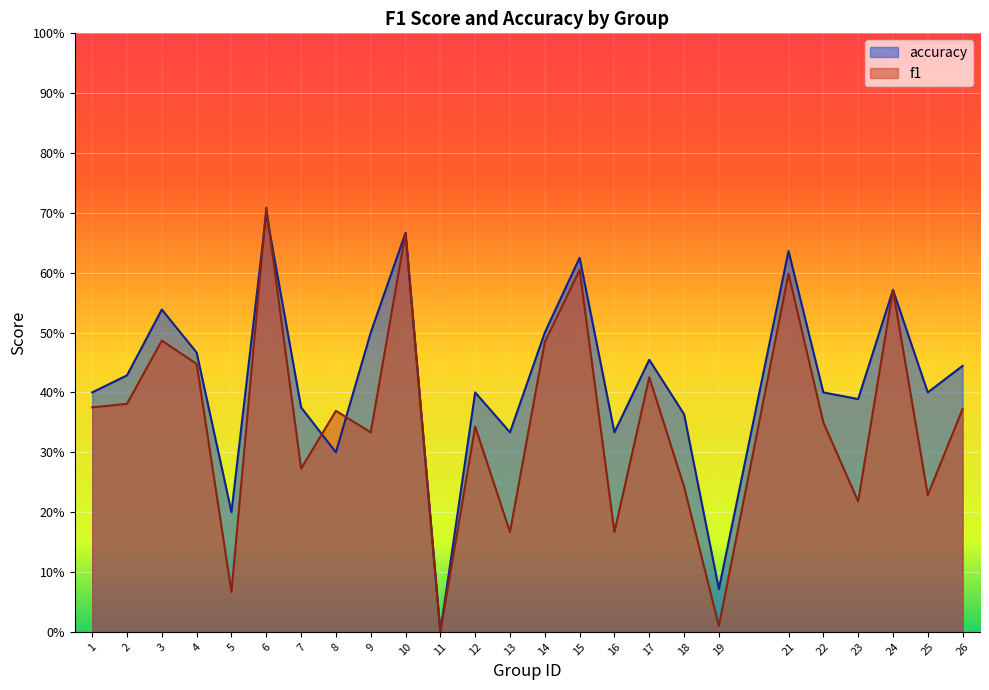

How many data points in f1 are above 0?

24